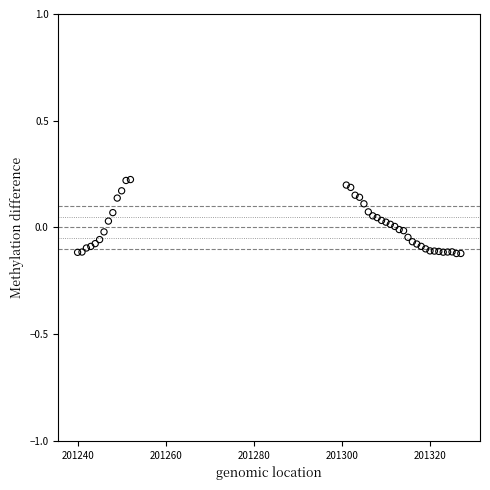

What is the range of Y values (max minus min)?

0.3